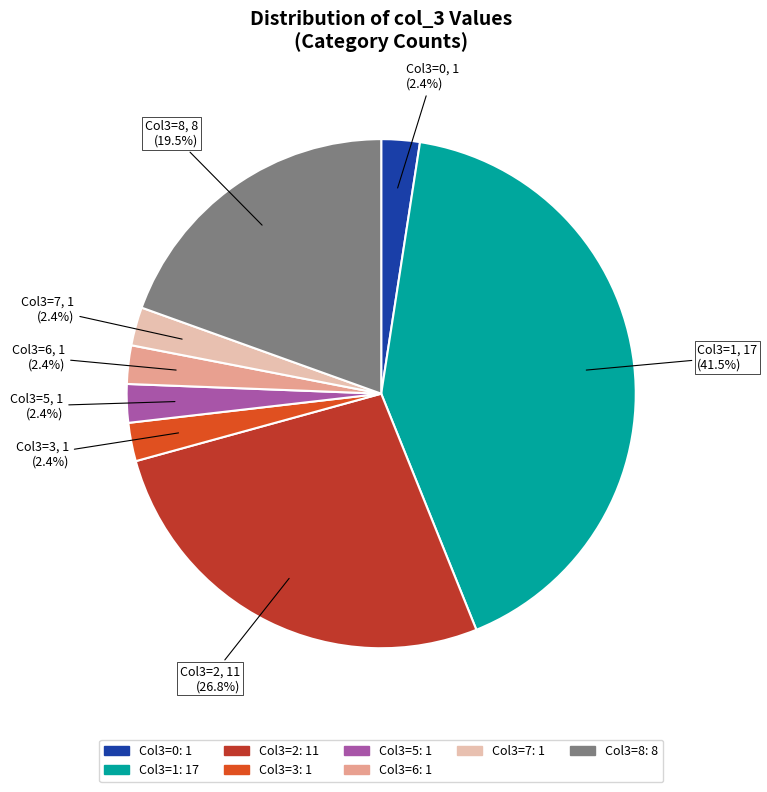

Is there any slice that represents more than half of the pie?

No